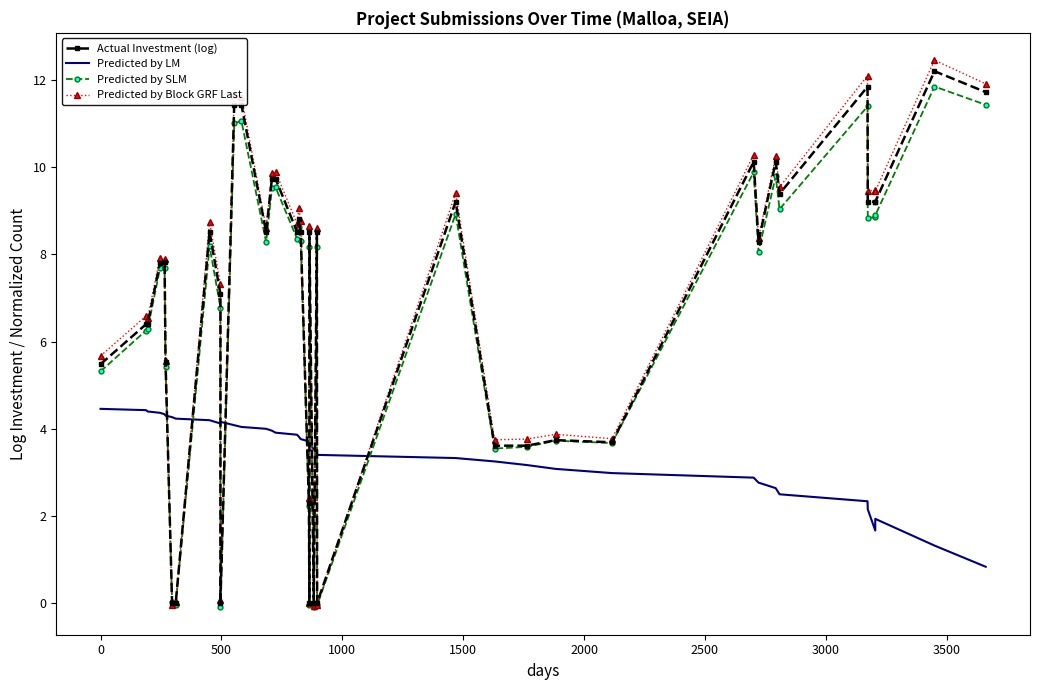

How many interior local peaks does the Predicted by SLM series have?

13